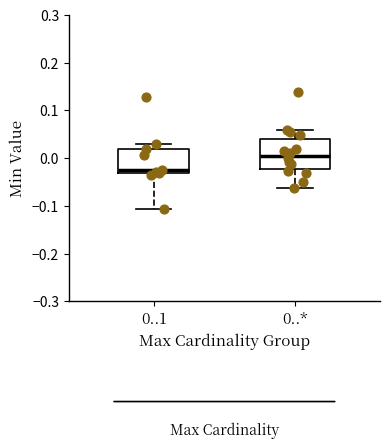

Which box's median line is the highest?

0..*